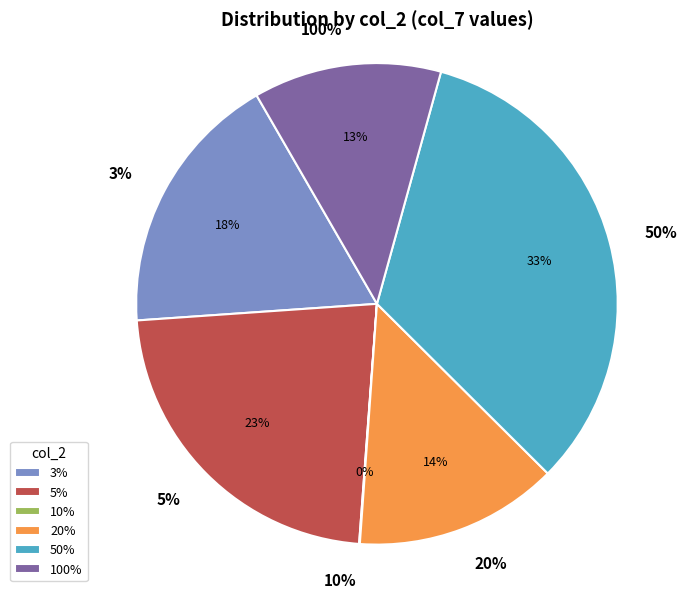

The 100% slice represents 13% of the pie. True or false?

True